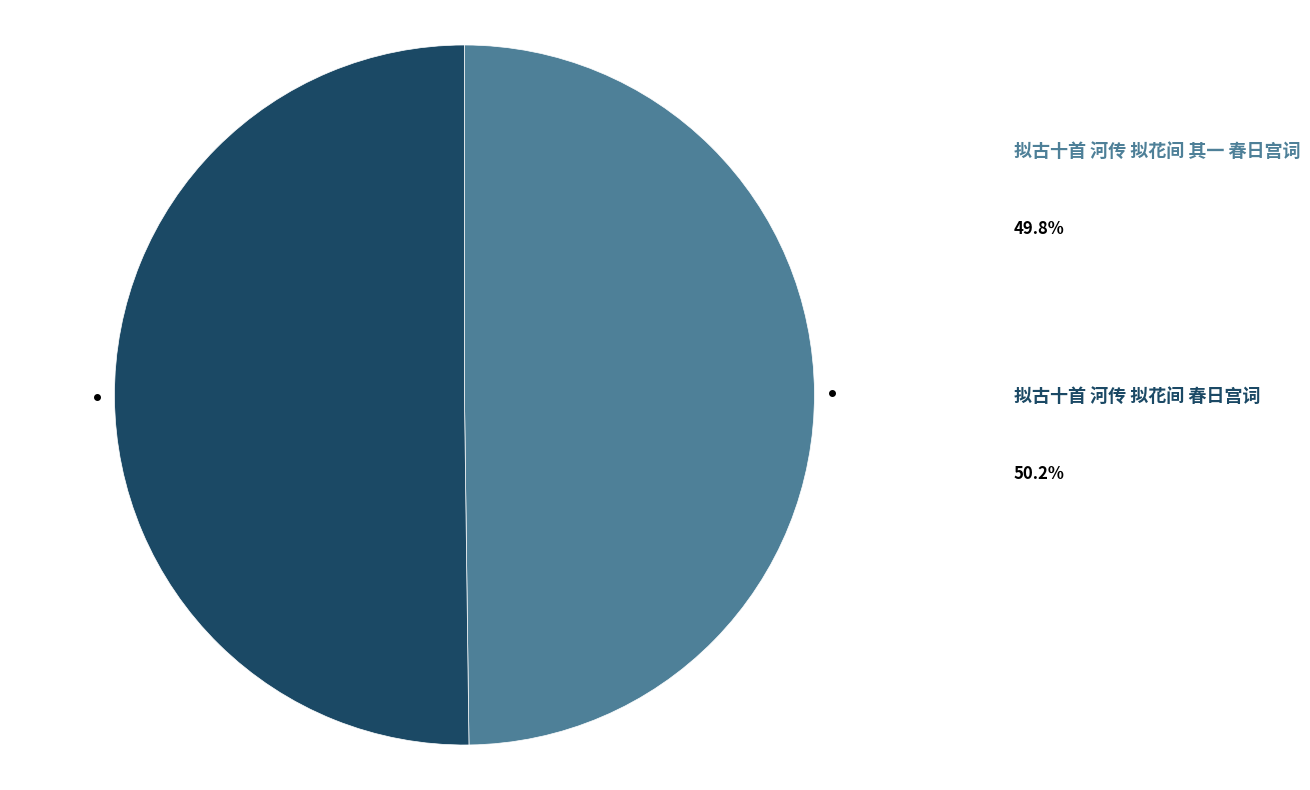

Approximately how many times larger is the value at 拟古十首 河传 拟花间 春日宫词 compared to 拟古十首 河传 拟花间 其一 春日宫词?

1.0